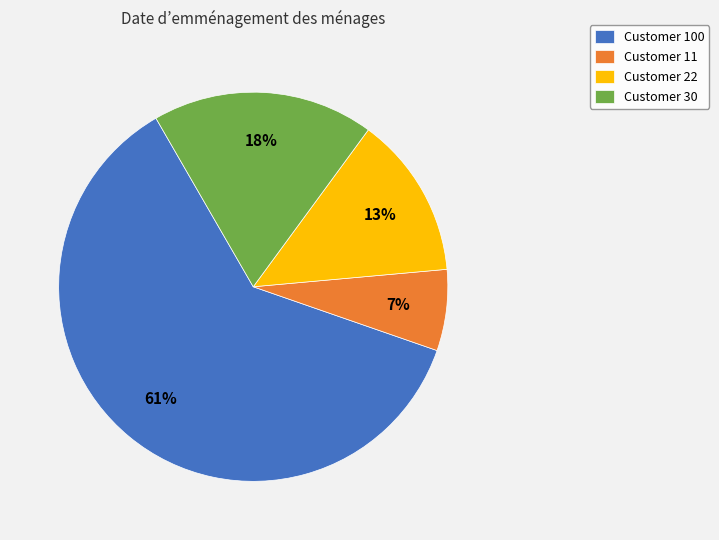

Which category has the biggest portion of the pie?

Customer 100